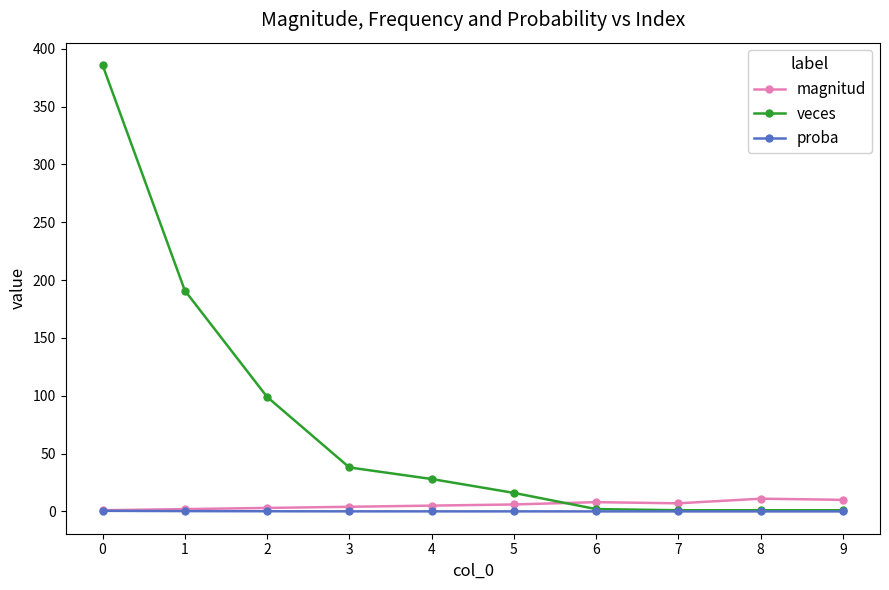

Read the veces value at 4.

28.0